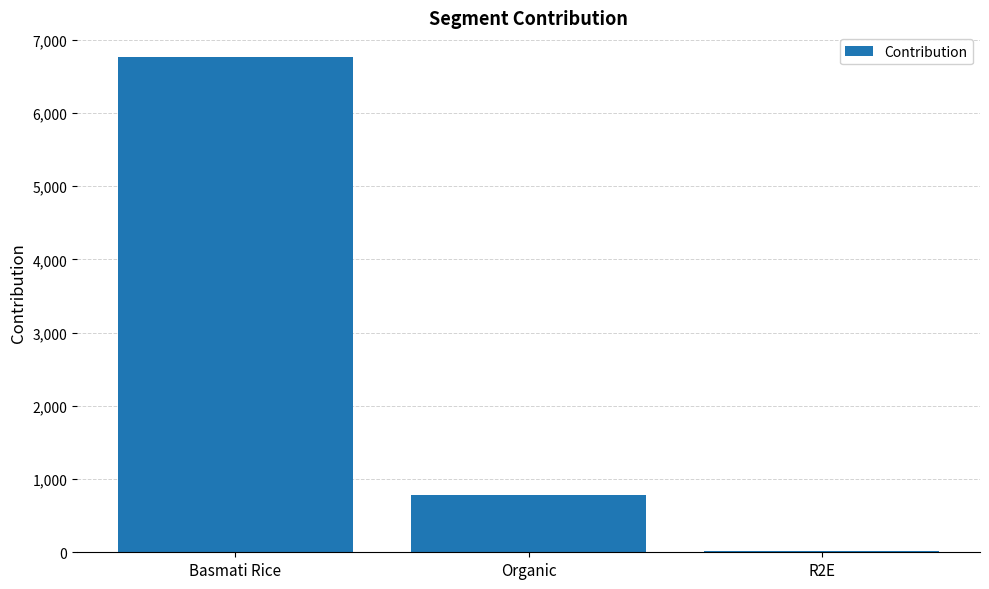

What is the change in value from Basmati Rice to R2E?

-6737.7